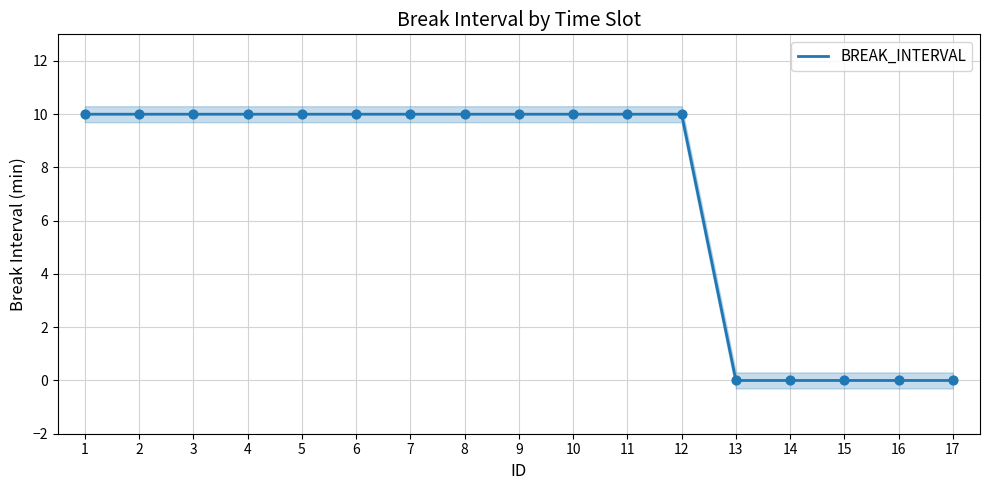

Which has a higher value, 3 or 1?

3